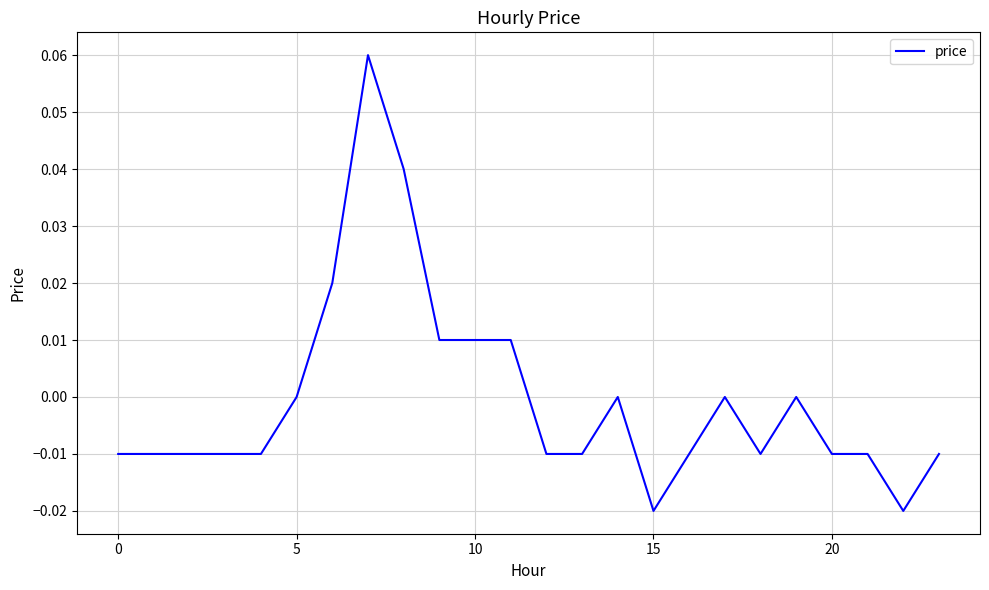

Does the chart display data point markers on the line(s)?

No